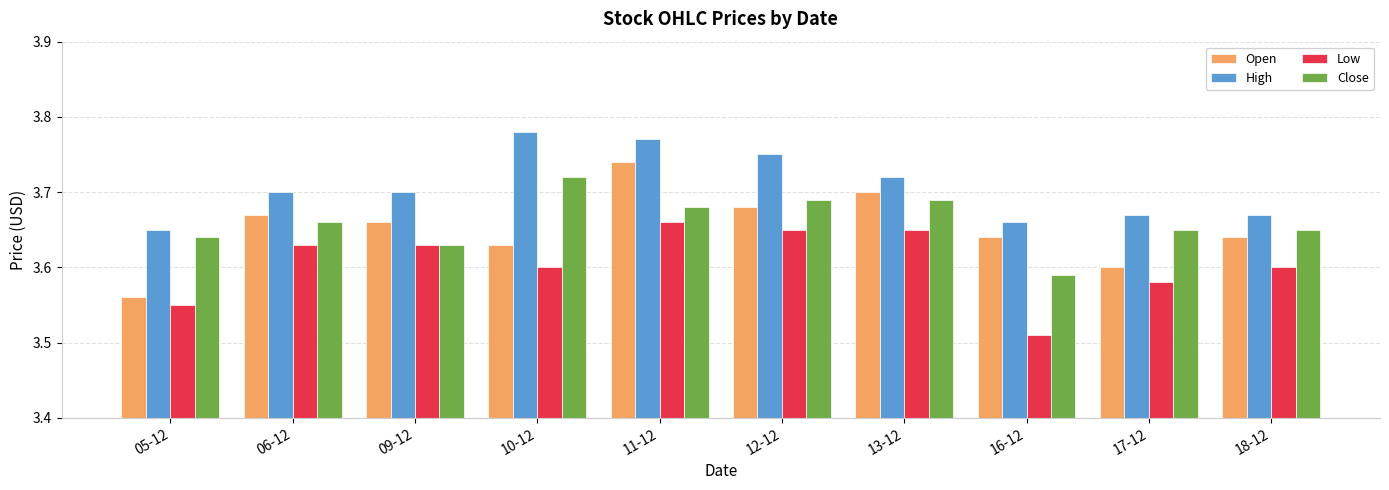

Which series has the widest spread of values?

Open